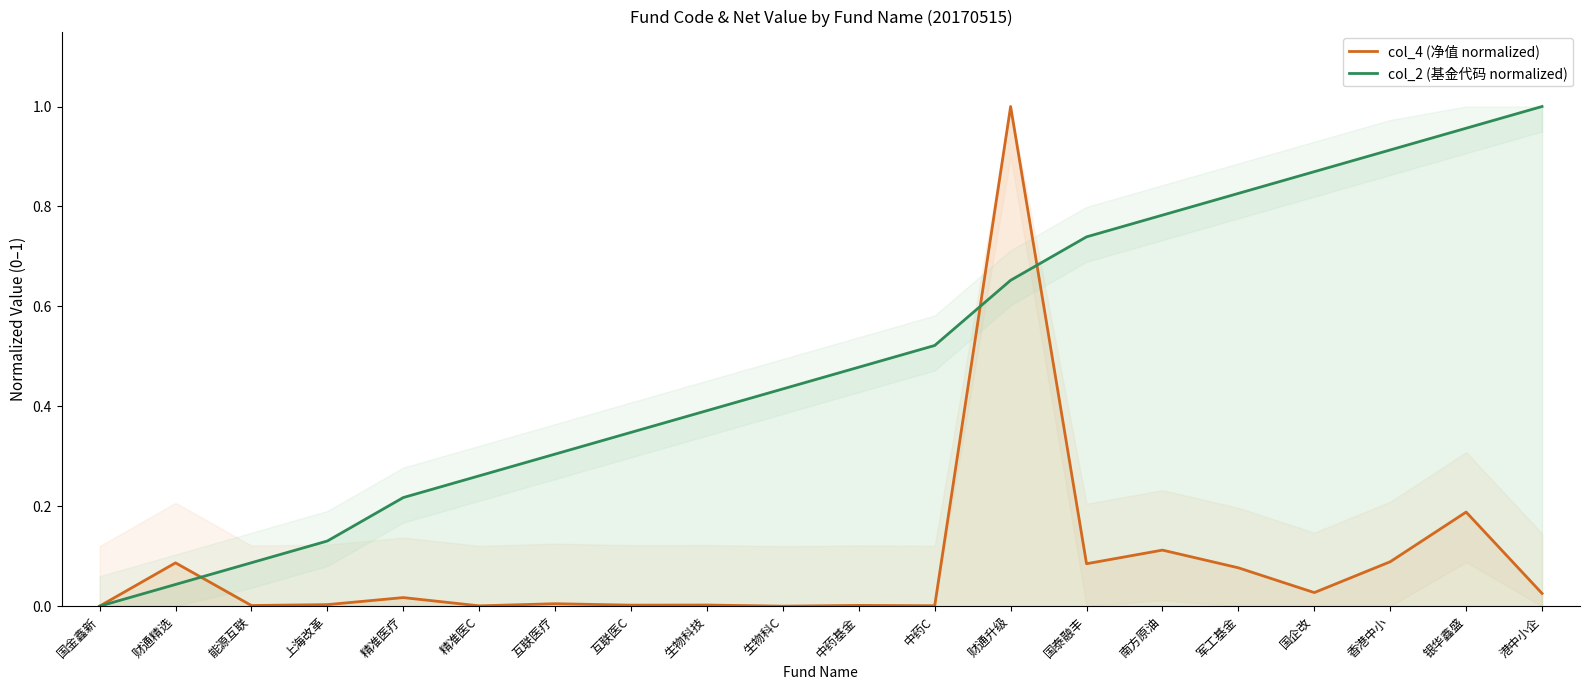

What is the difference between the second highest and minimum values in the col_4 (净值 normalized) series?

0.2